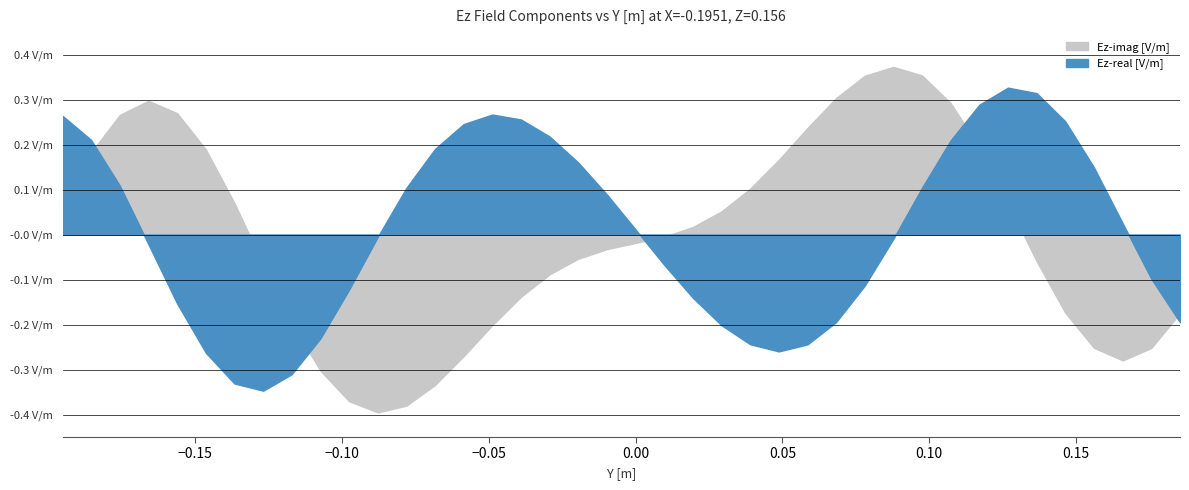

How many lines are shown in the chart?

2